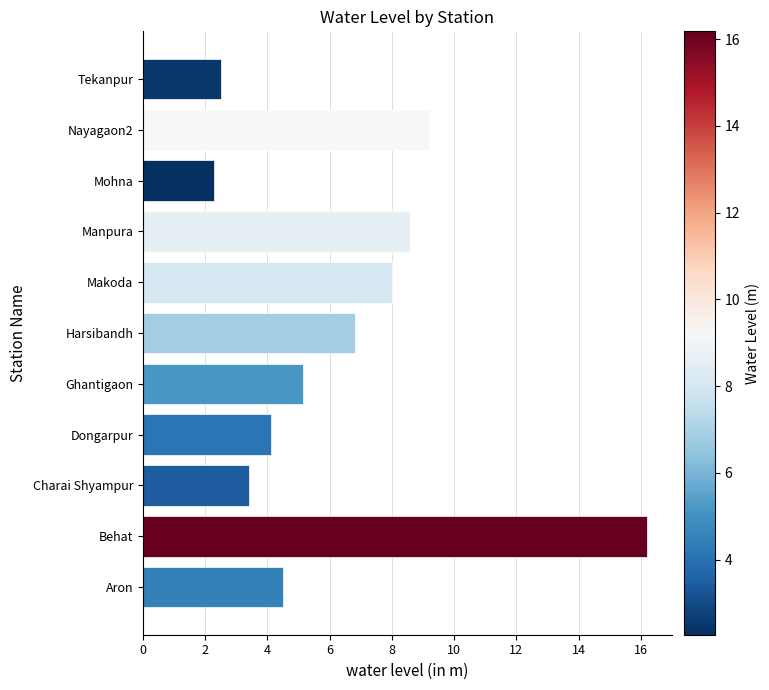

How many data points are less than 5?

5